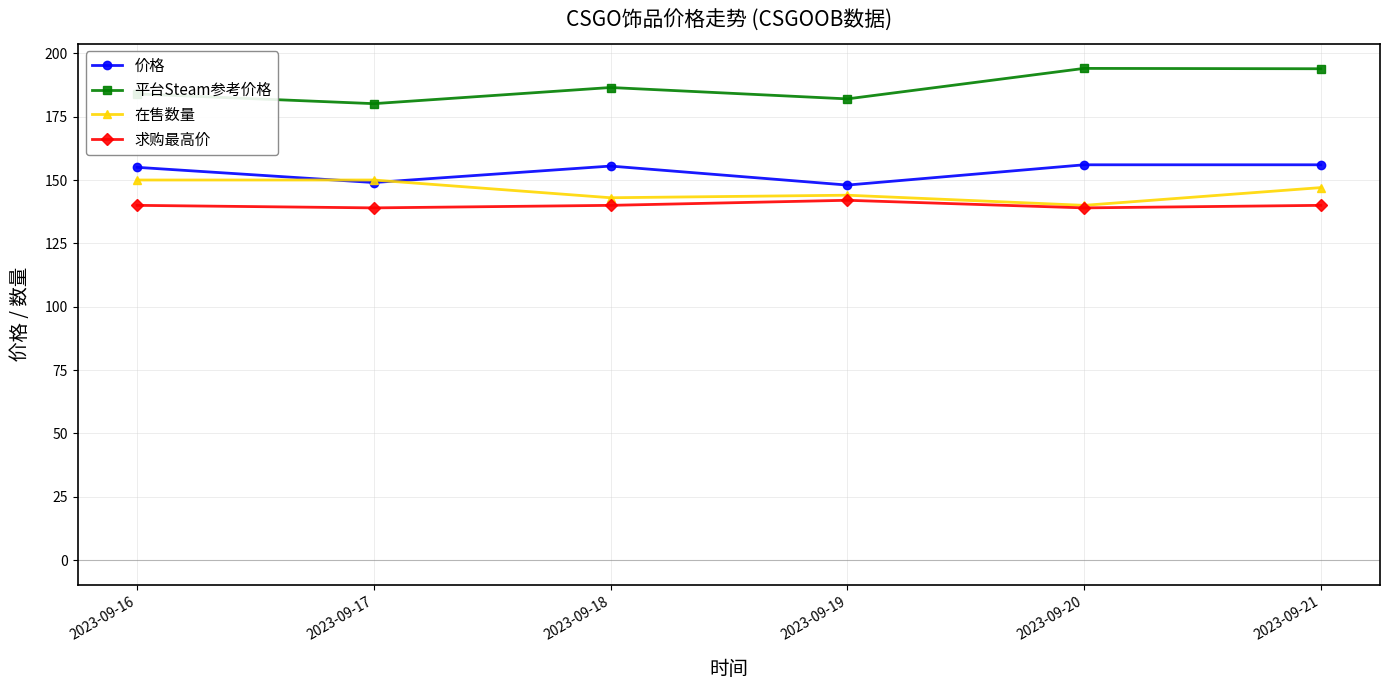

What is the total value across all series at 2023-09-19?

616.0